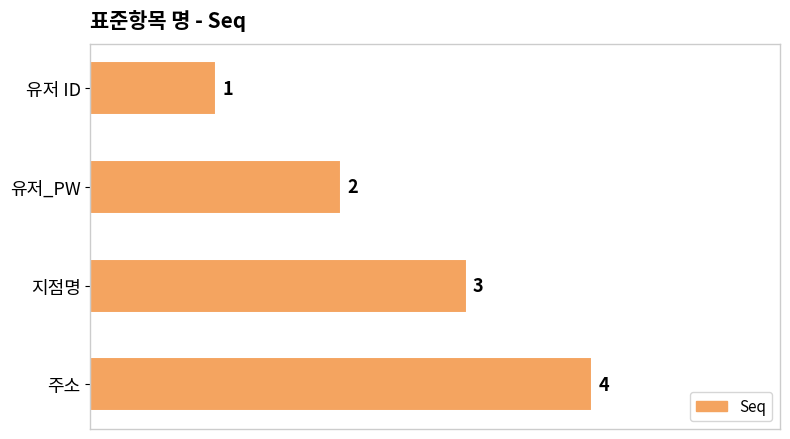

What is the label of the 1st bar from the bottom?

주소